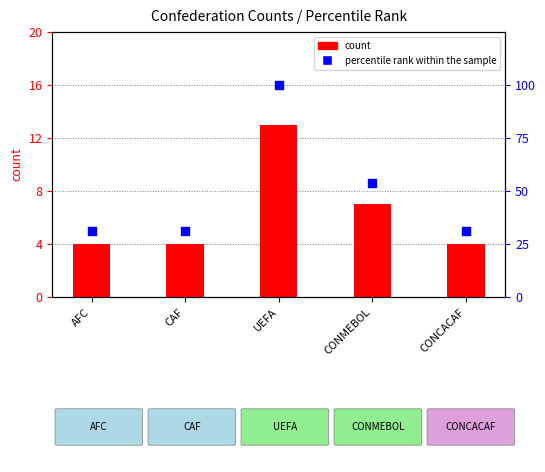

At which category is the sum across all series the highest?

UEFA